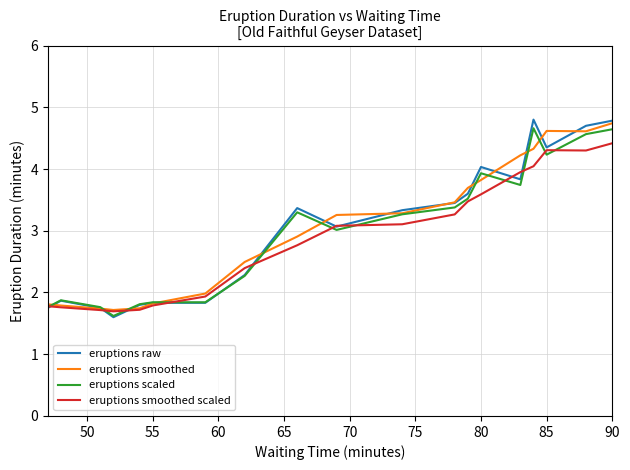

What is the greatest value displayed?

4.8